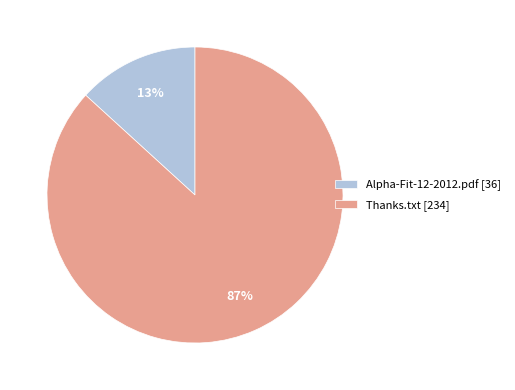

Which has a higher value, Thanks.txt or Alpha-Fit-12-2012.pdf?

Thanks.txt